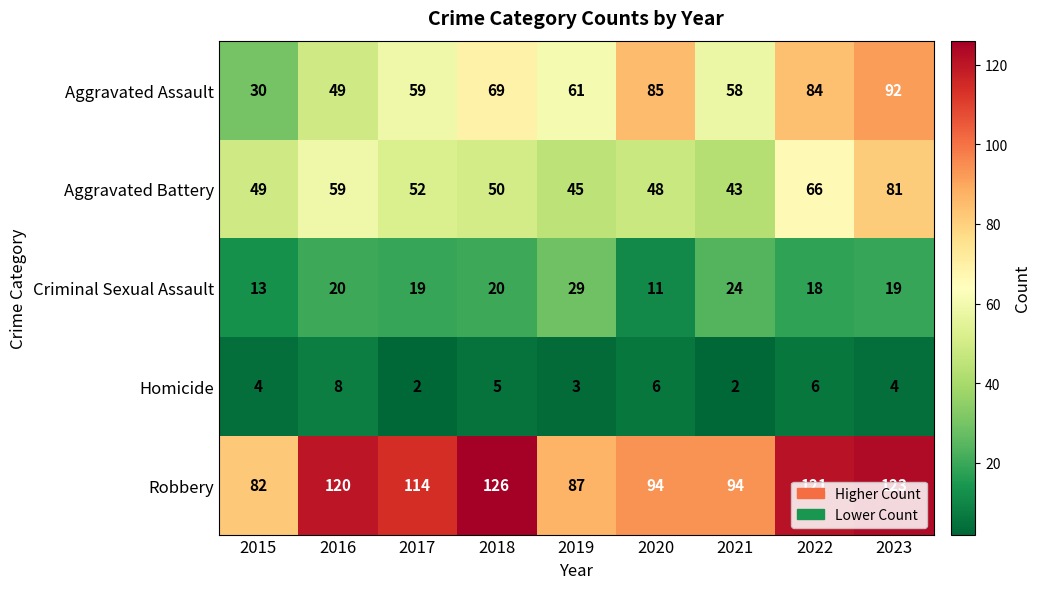

Where does the Criminal Sexual Assault series first go above 19?

2016